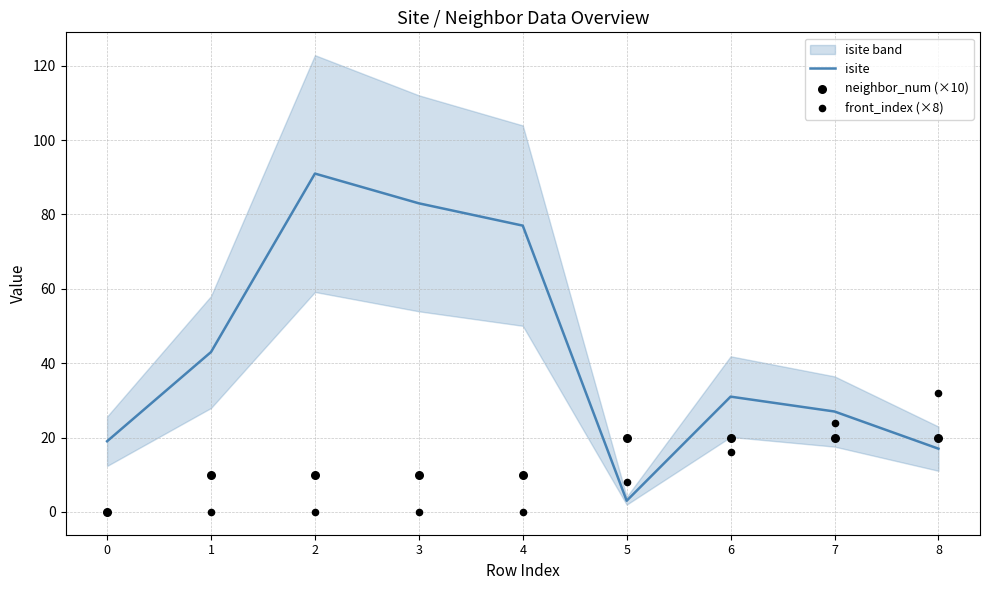

At how many categories does at least one series exceed 90?

1